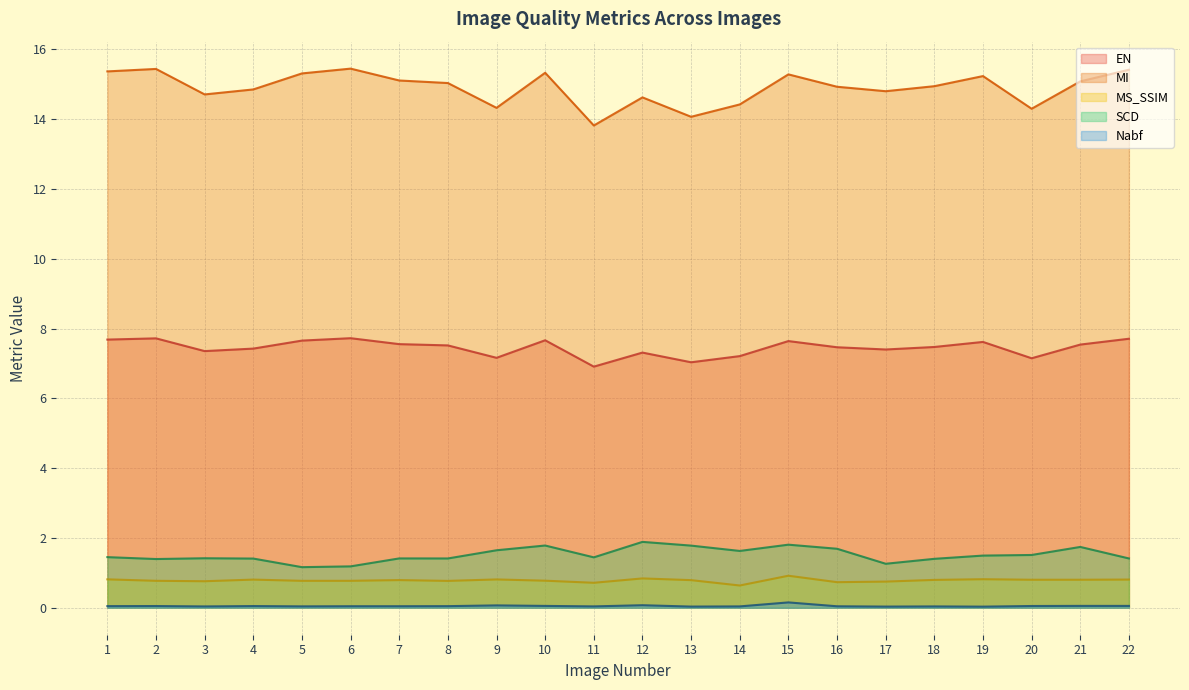

What is the spread (max minus min) of values at 5?

15.3